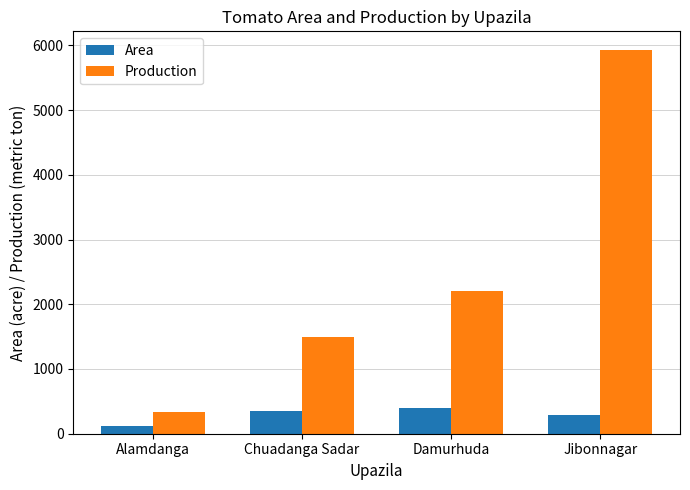

What is the minimum value shown in the chart?

125